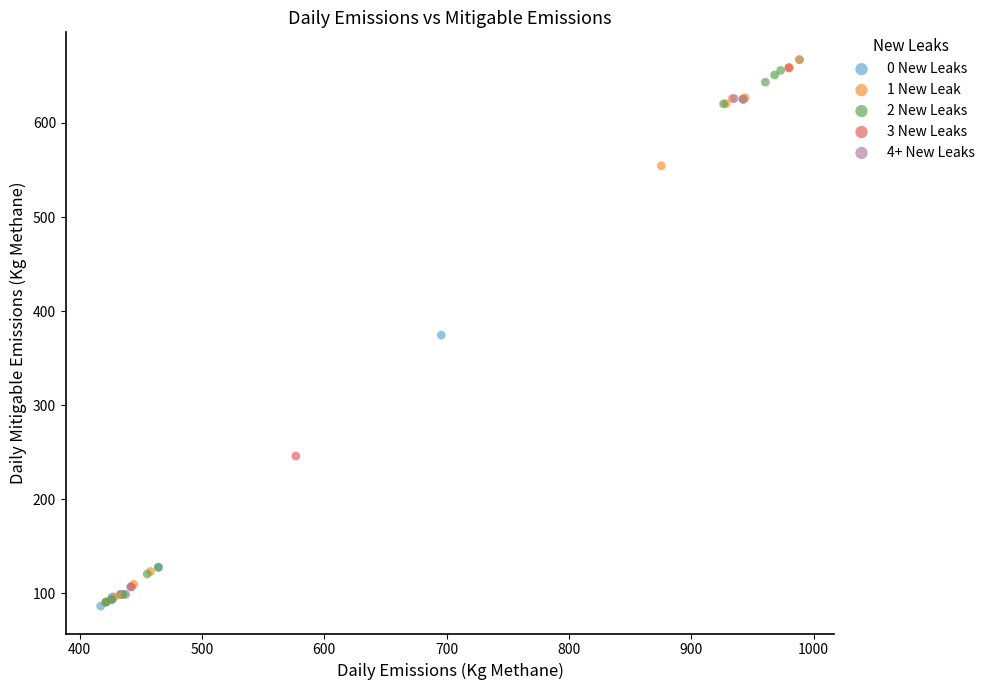

What are all the series names shown in the legend?

0 New Leaks, 1 New Leak, 2 New Leaks, 3 New Leaks, 4+ New Leaks